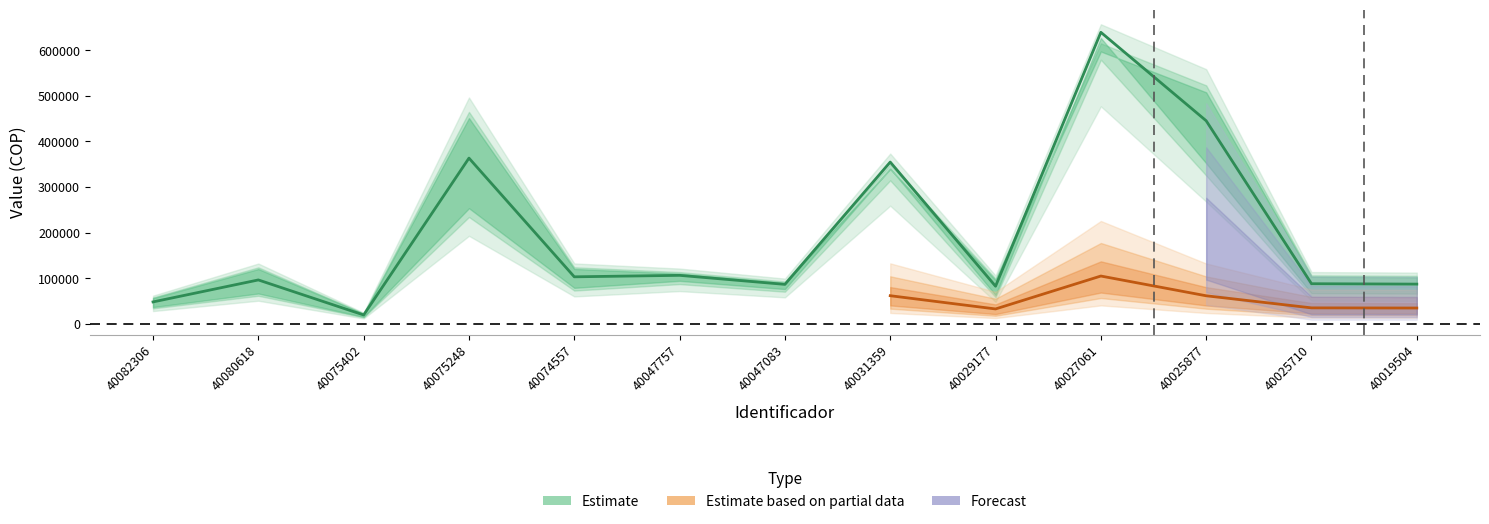

What is the sum of the Precio values at 40047757 and 40031359?

449200